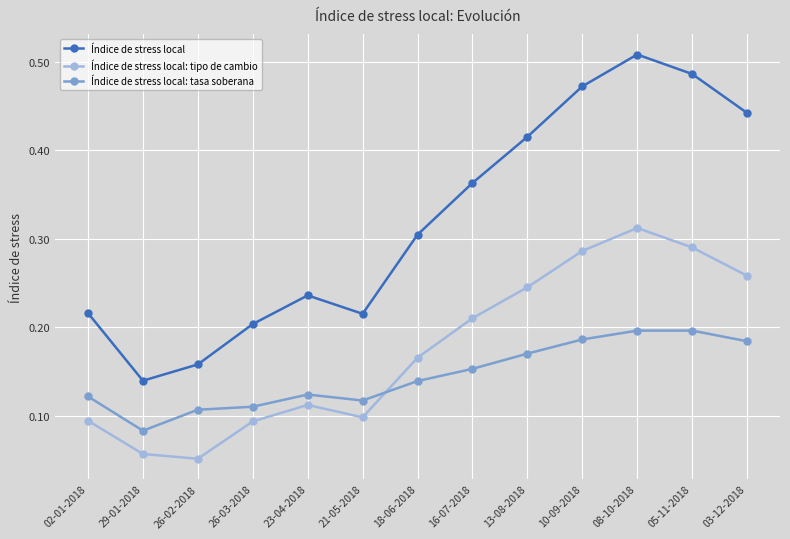

The Índice de stress local: tipo de cambio series shows 0.1 at 16-07-2018. True or false?

False